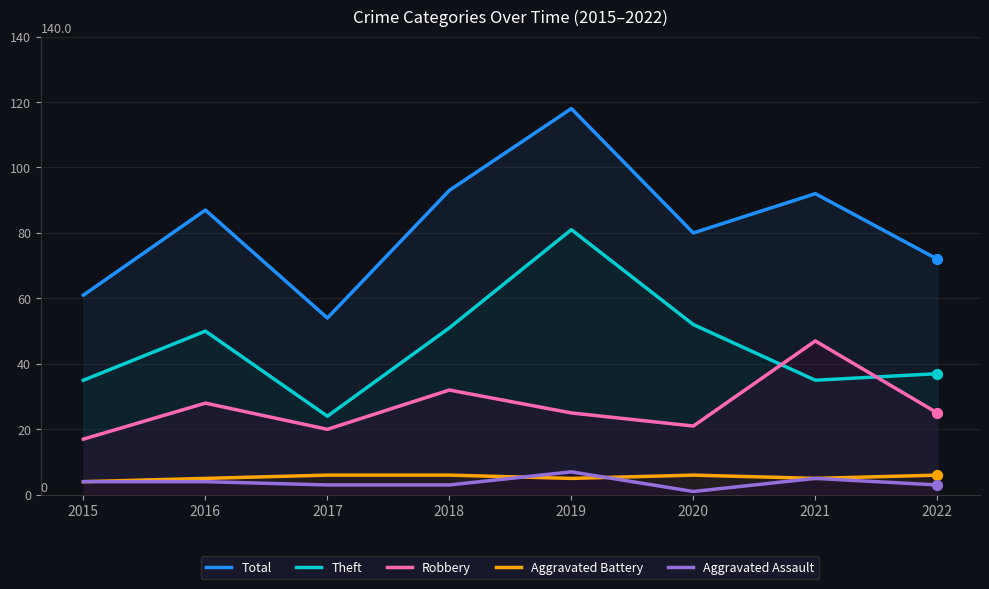

At which category is the sum across all series the highest?

2019